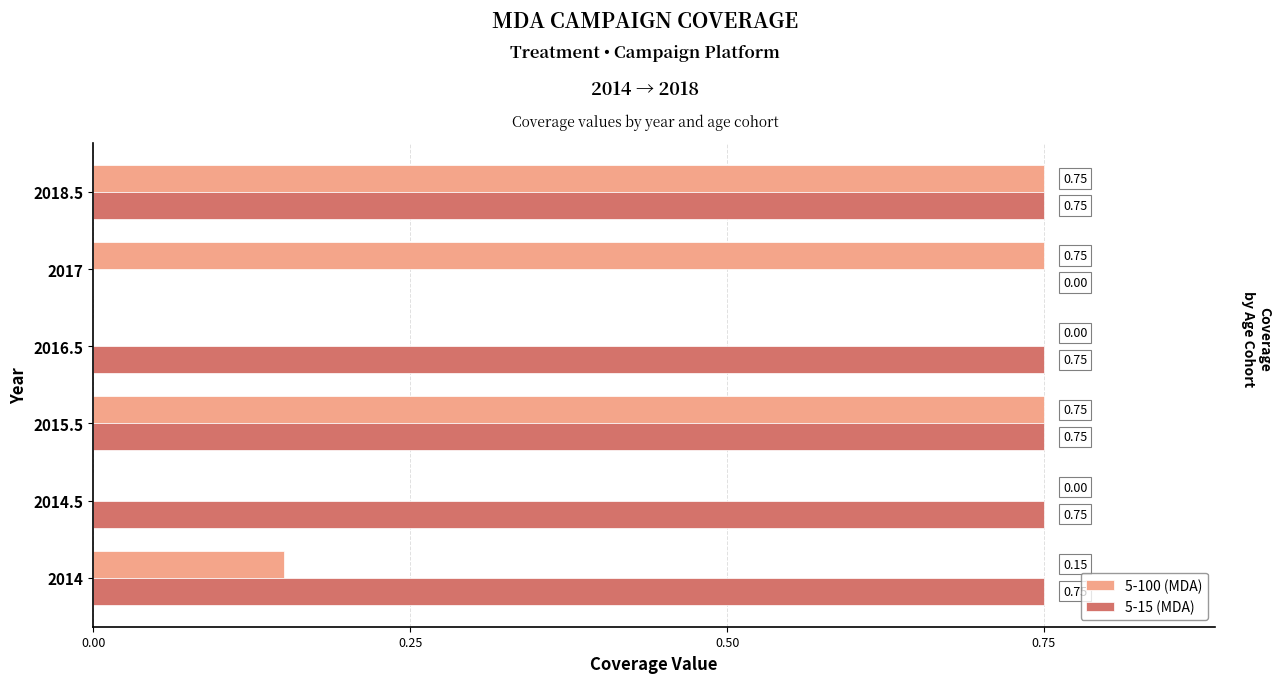

Which series has the largest total across all categories?

5-15 (MDA)